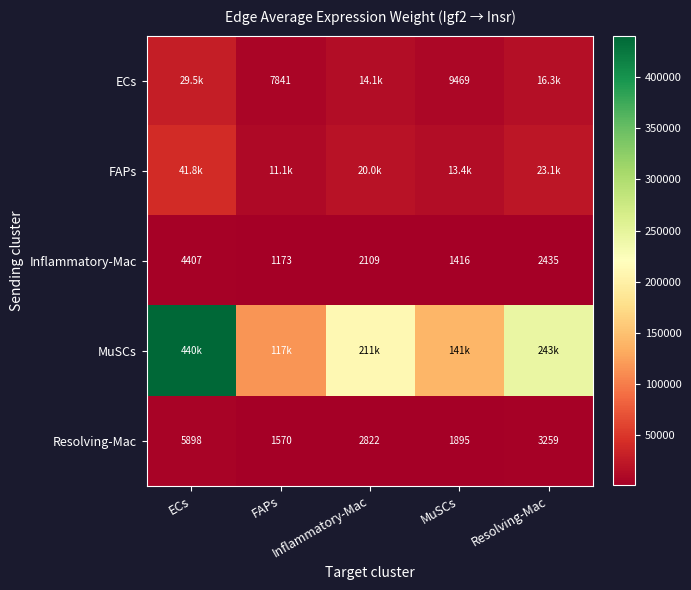

How many categories are shown in the chart?

5